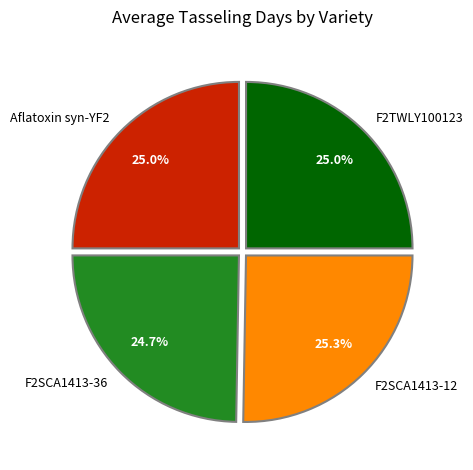

How much of the chart is everything except F2SCA1413-12?

74.7%